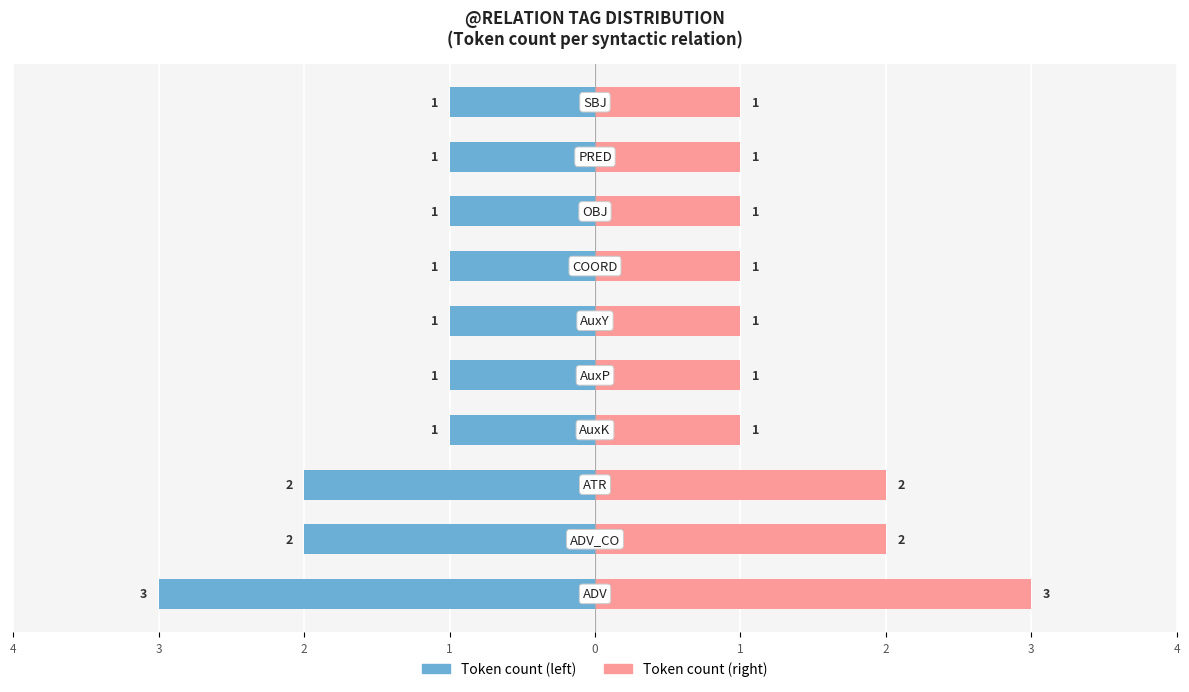

Which series has the largest range (max minus min)?

Token count (left)